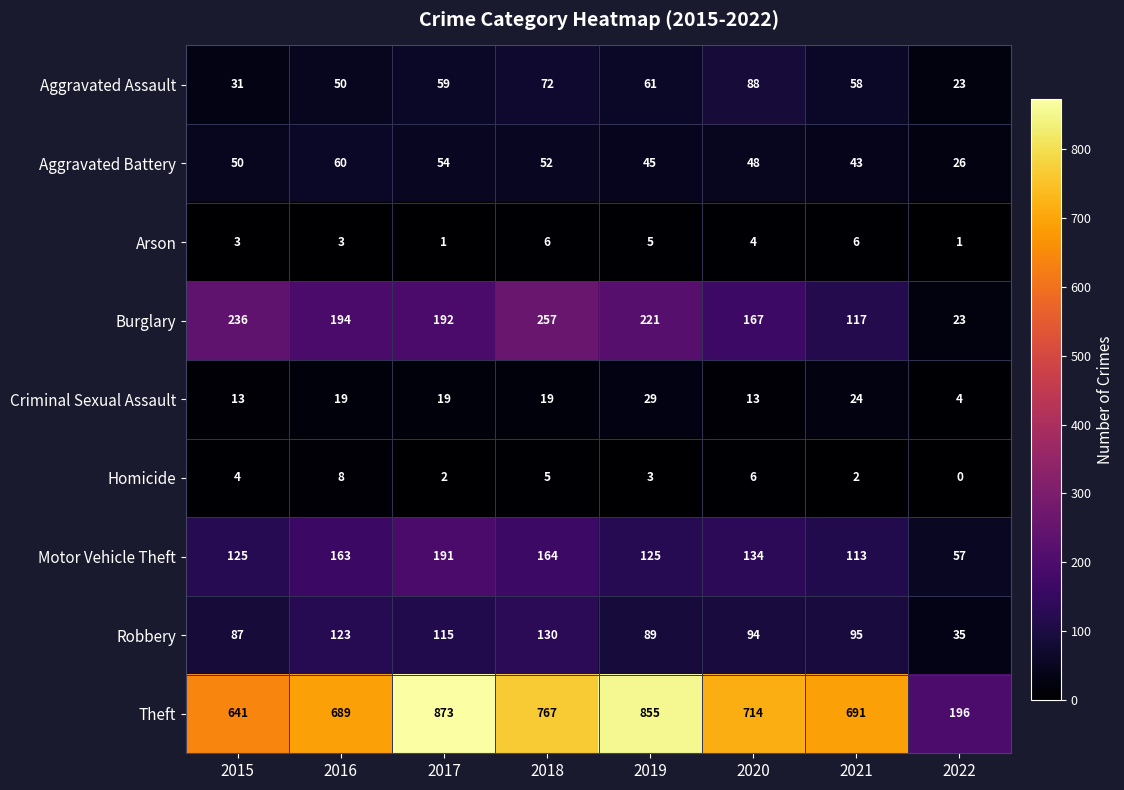

Which series has the widest spread of values?

Theft